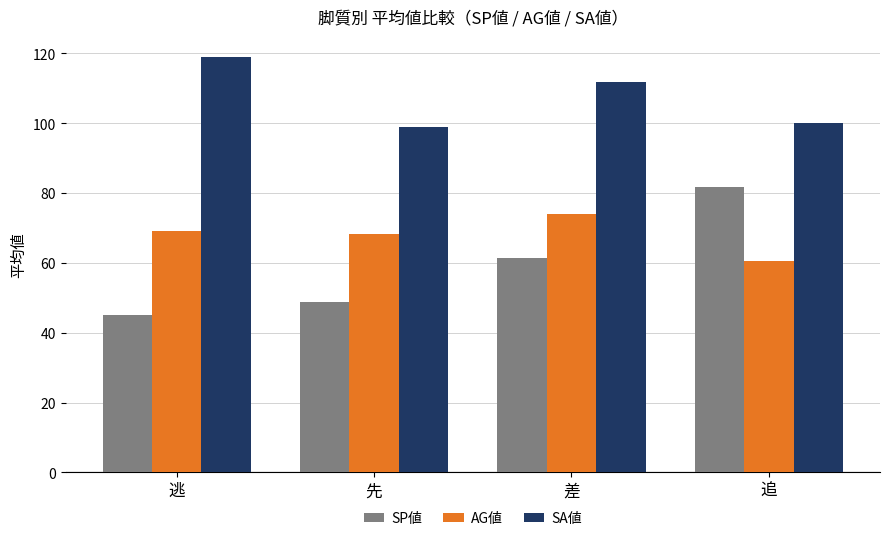

At which category does the chart reach its minimum across all series?

逃